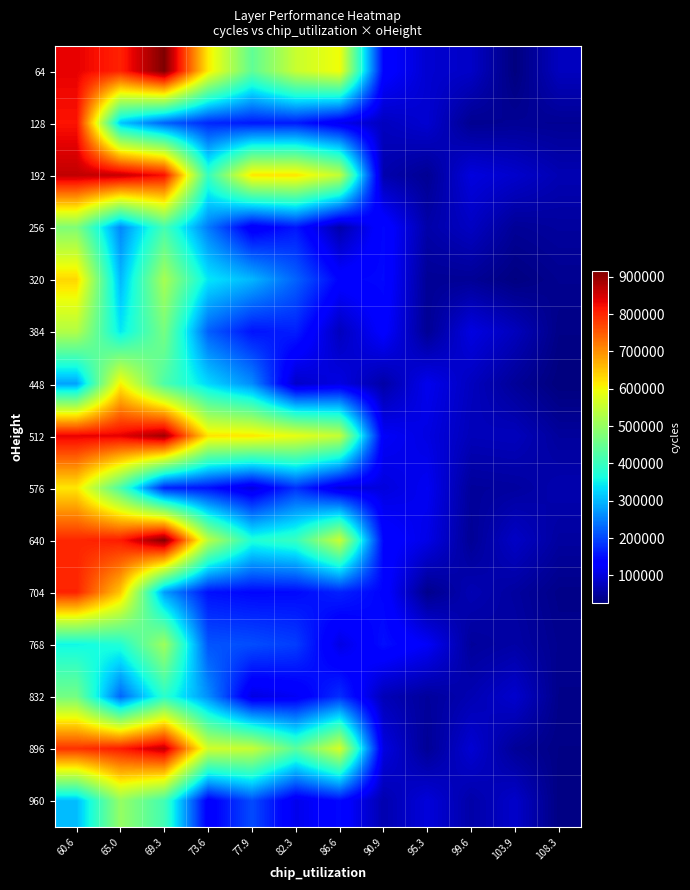

Which has a higher value, 60.6 or 90.9?

60.6